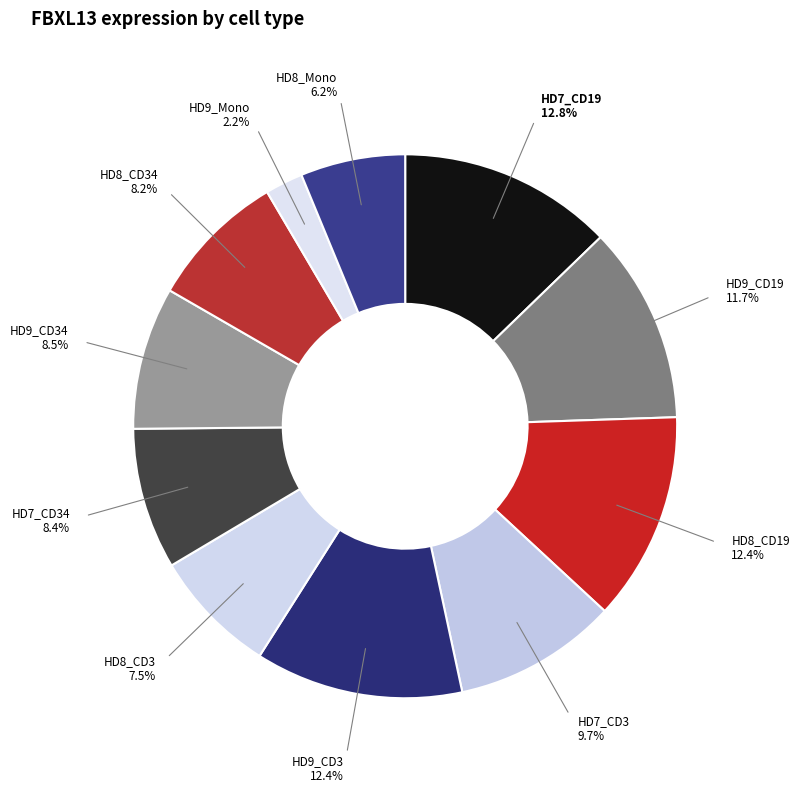

Is it true that HD9_CD34 is 8% of the pie?

True